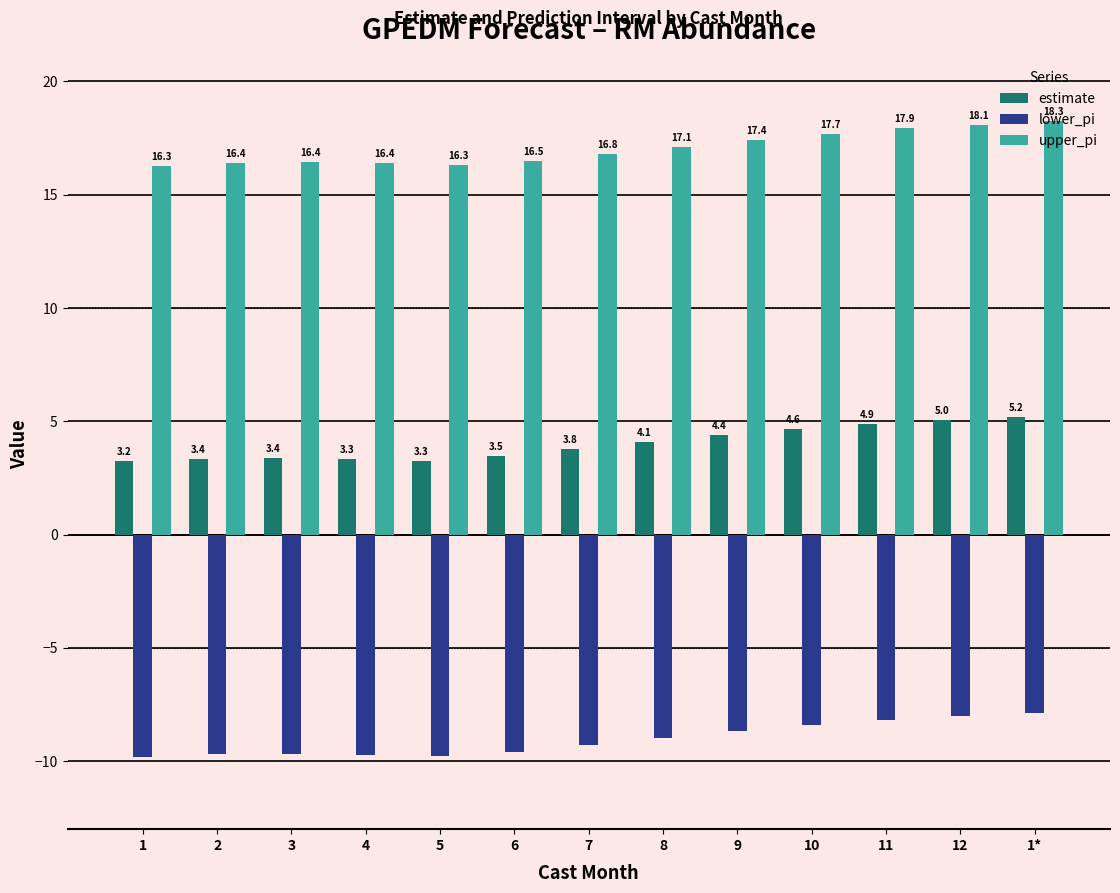

What is the highest value of the upper_pi series?

18.3